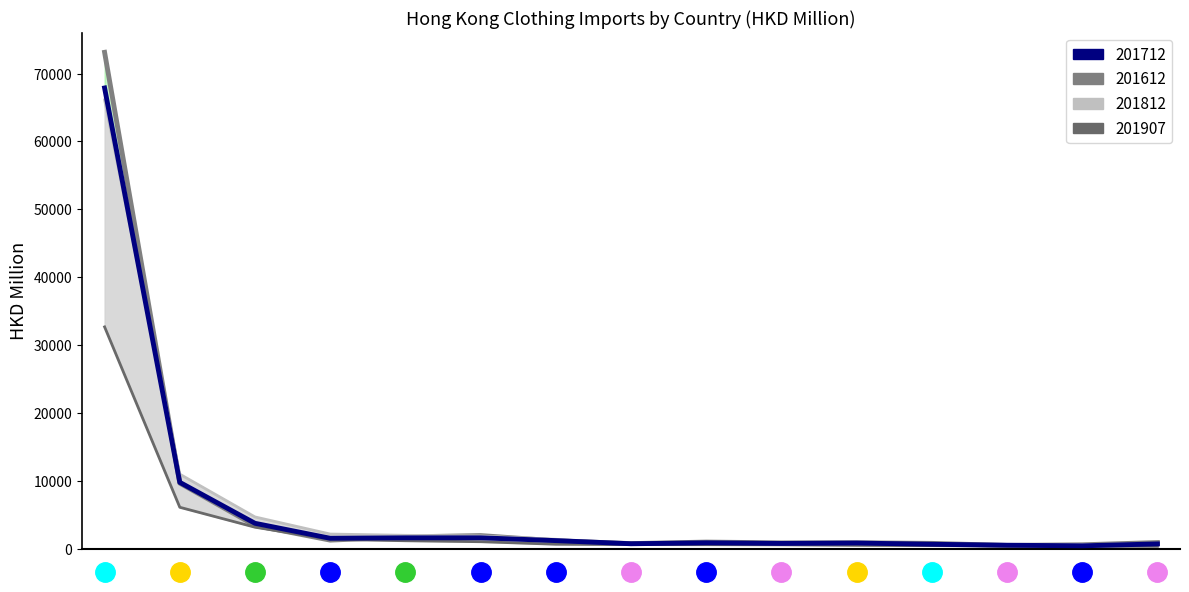

Is it true that 201712 equals 14610.1 at ITALY?

False